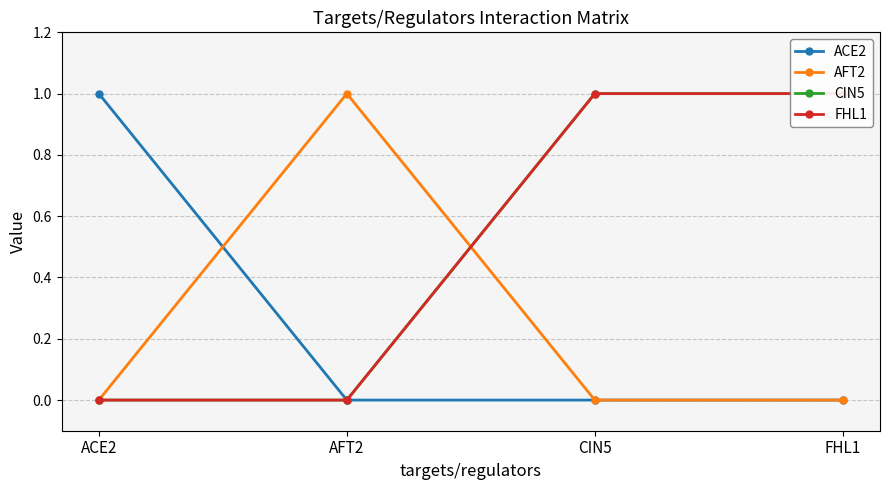

What is the greatest value displayed?

1